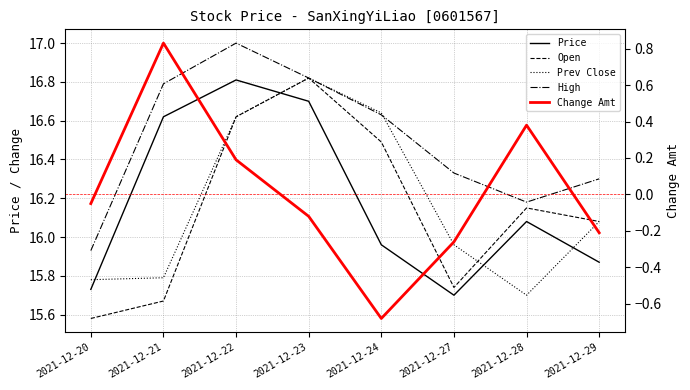

Reading left to right, extract all data points from this chart.

Price: 2021-12-20=15.7	2021-12-21=16.6	2021-12-22=16.8	2021-12-23=16.7	2021-12-24=16.0	2021-12-27=15.7	2021-12-28=16.1	2021-12-29=15.9
Open: 2021-12-20=15.6	2021-12-21=15.7	2021-12-22=16.6	2021-12-23=16.8	2021-12-24=16.5	2021-12-27=15.7	2021-12-28=16.1	2021-12-29=16.1
Prev Close: 2021-12-20=15.8	2021-12-21=15.8	2021-12-22=16.6	2021-12-23=16.8	2021-12-24=16.6	2021-12-27=16.0	2021-12-28=15.7	2021-12-29=16.1
High: 2021-12-20=15.9	2021-12-21=16.8	2021-12-22=17.0	2021-12-23=16.8	2021-12-24=16.6	2021-12-27=16.3	2021-12-28=16.2	2021-12-29=16.3
Change Amt: 2021-12-20=-0.1	2021-12-21=0.8	2021-12-22=0.2	2021-12-23=-0.1	2021-12-24=-0.7	2021-12-27=-0.3	2021-12-28=0.4	2021-12-29=-0.2